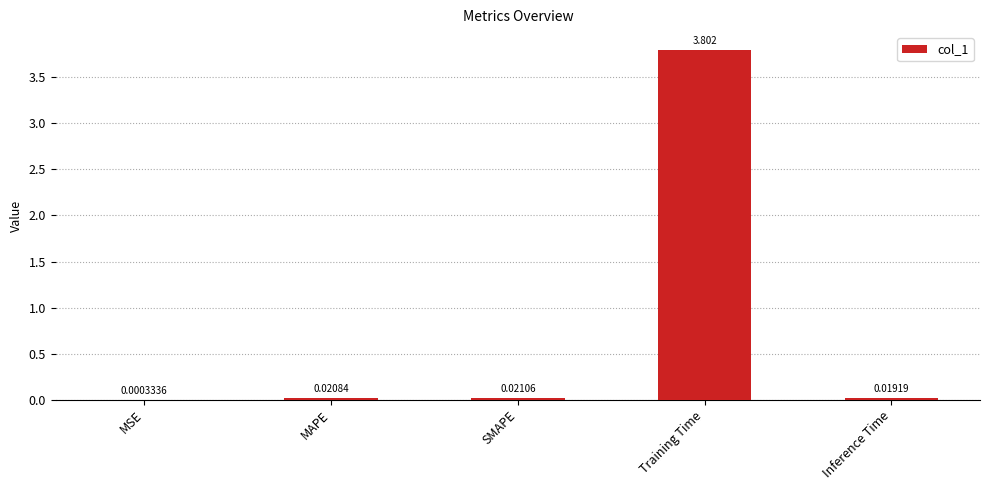

Between Training Time and MSE, which is larger?

Training Time